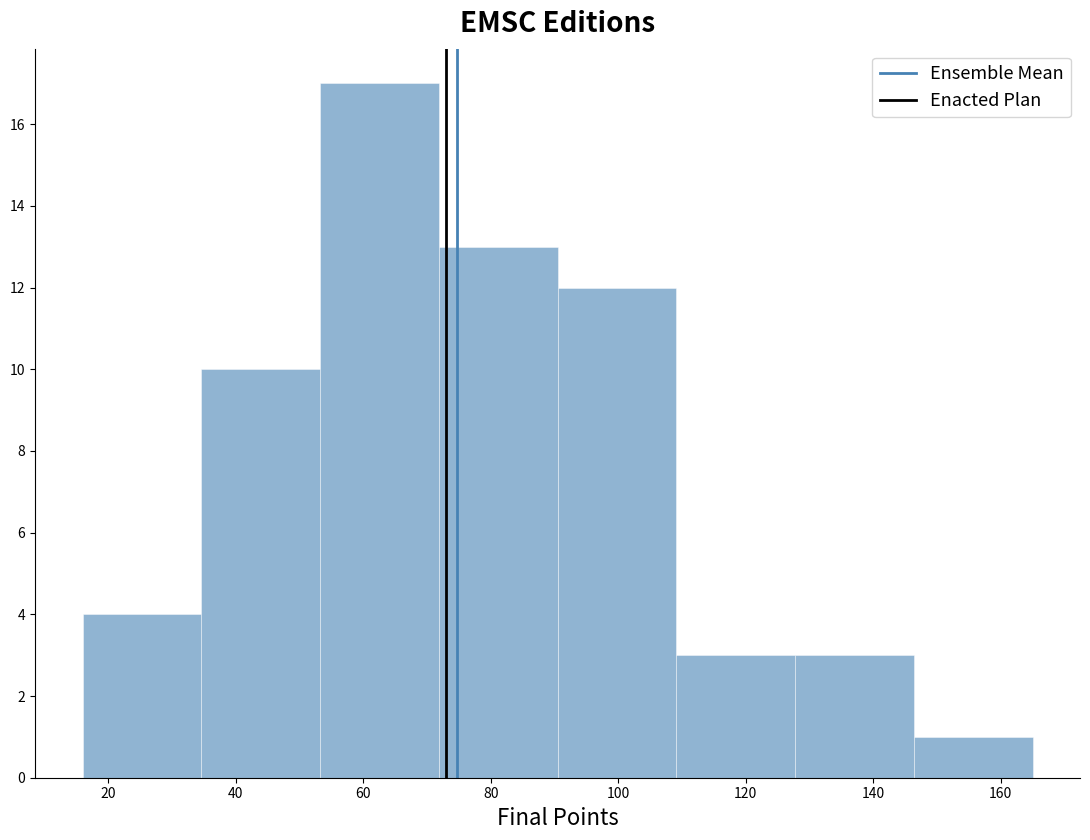

Which range on the x-axis has the tallest bar?

54 to 72